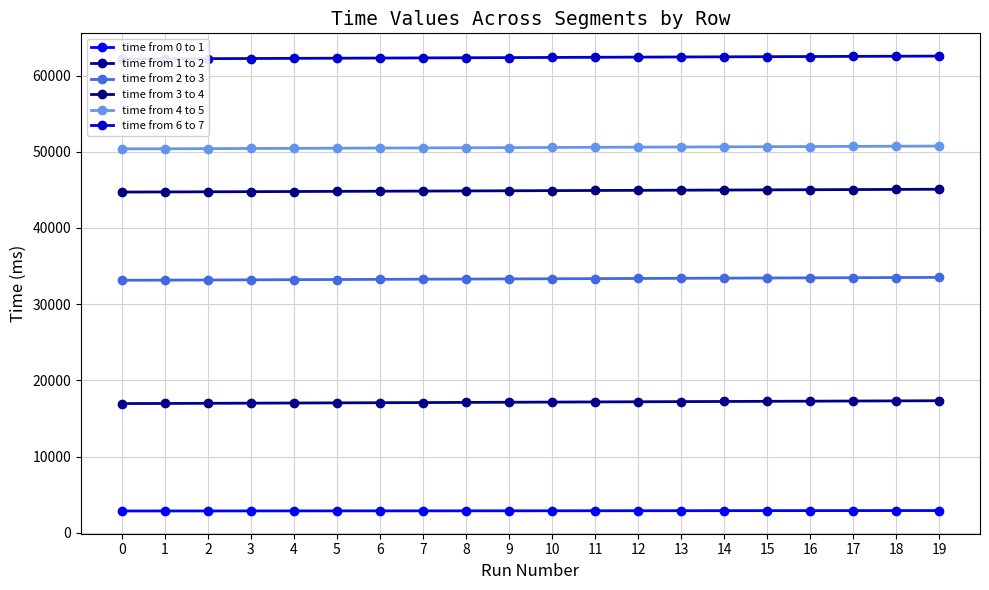

True or false: time from 0 to 1 and time from 4 to 5 intersect in this chart.

False